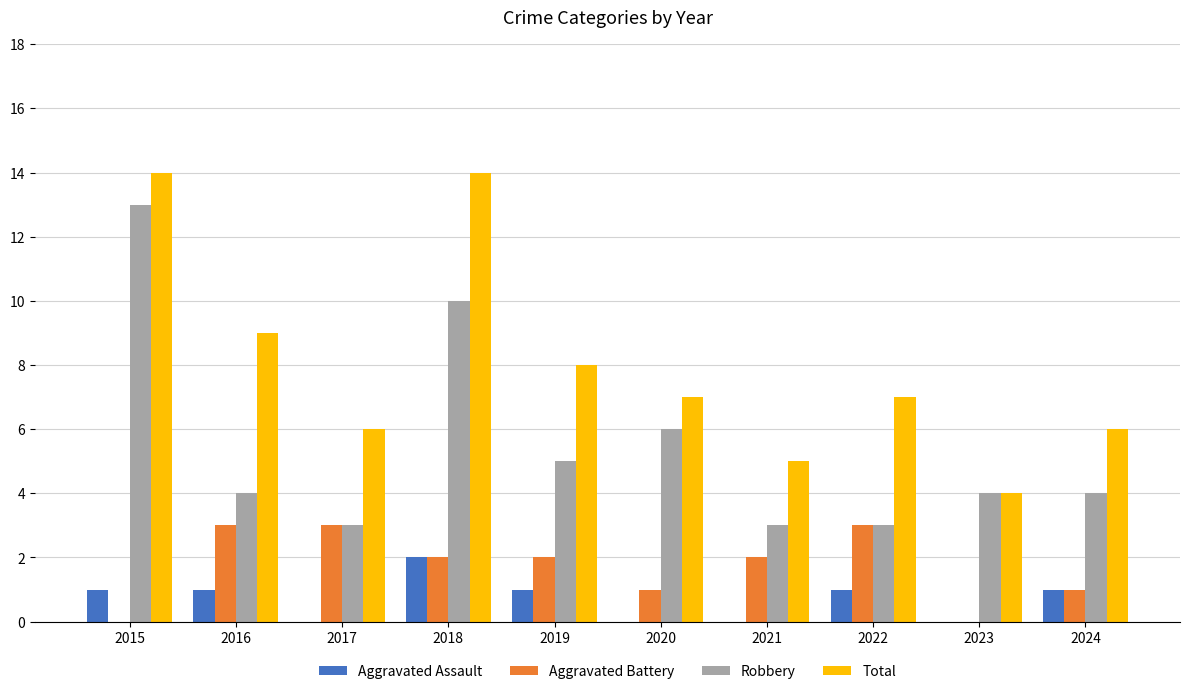

Which series changed the most between 2015 and 2022?

Robbery